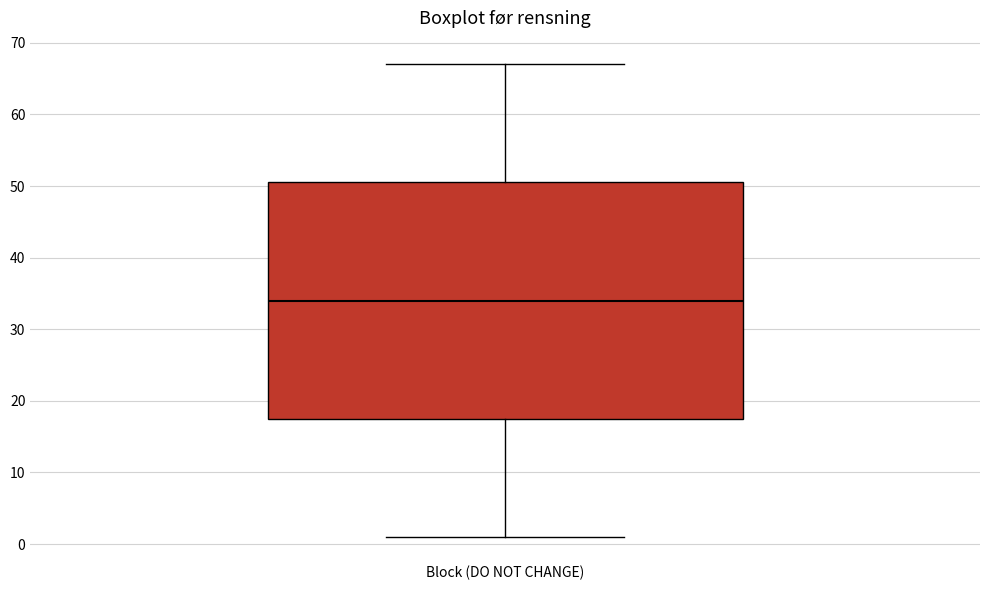

Transcribe this box plot: give where the median line is, the range the box spans, and where the two whiskers end, as read against the y-axis. The values are not printed on the chart, so give them approximately, as read against the axis.

median 34, box 18 to 51, whiskers 1 to 67